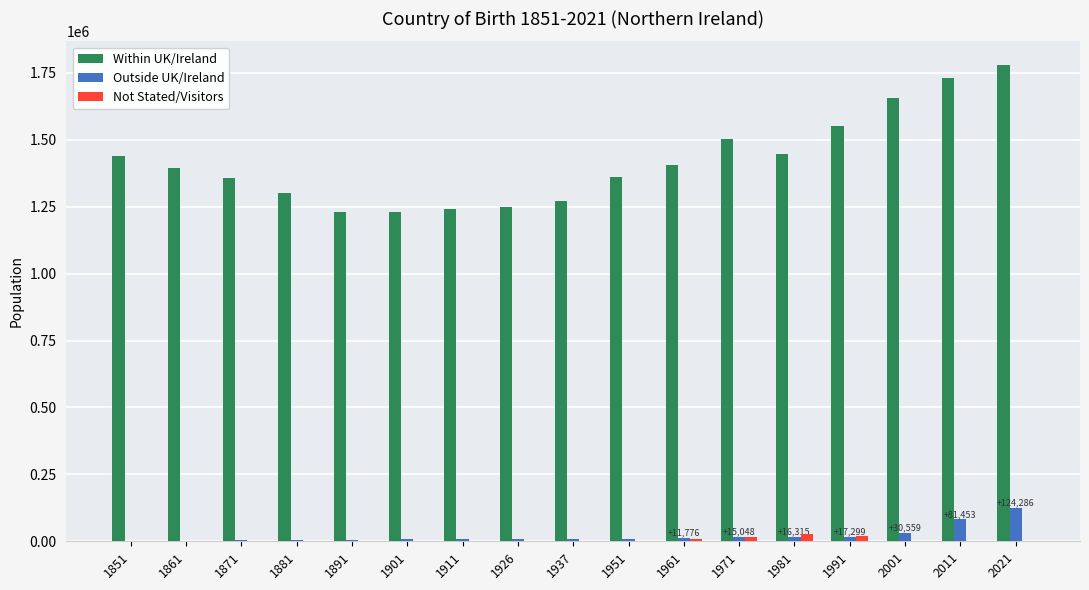

What is the sum of all Outside UK/Ireland values?

355726